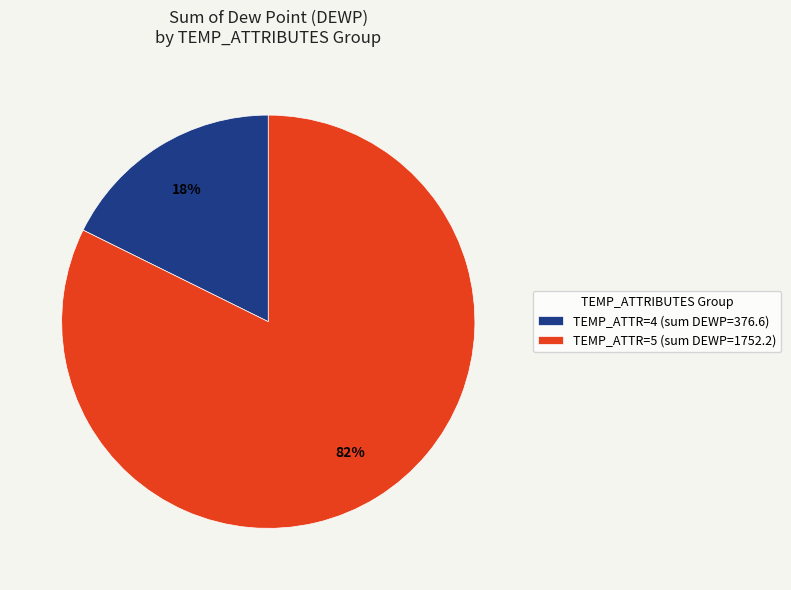

To the nearest percent, what percentage of the pie is TEMP_ATTR=5 (sum DEWP=1752.2)?

82%